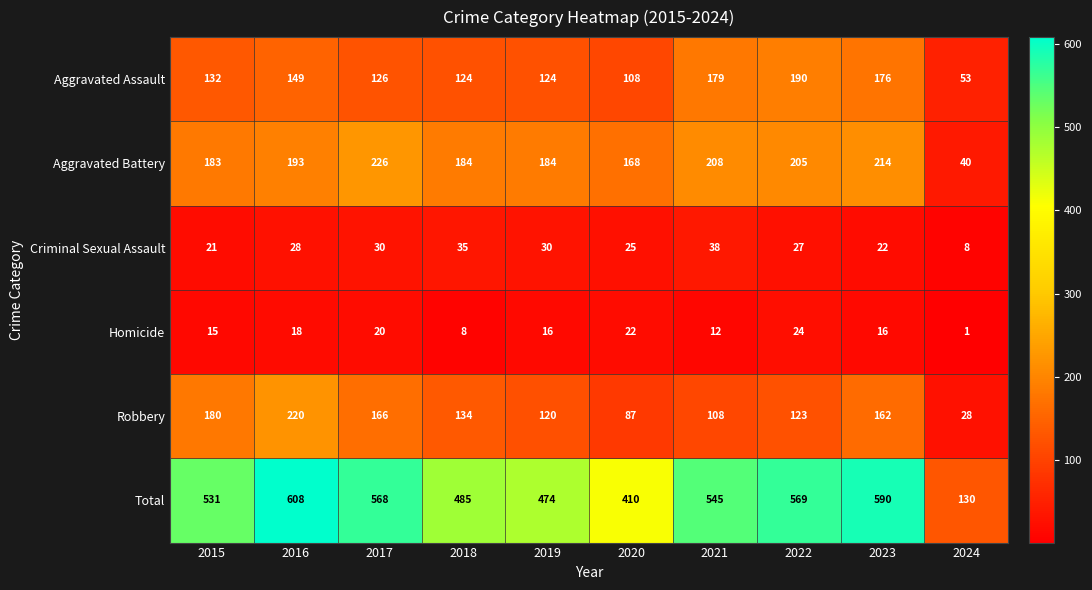

Which series has the largest total across all categories?

Total